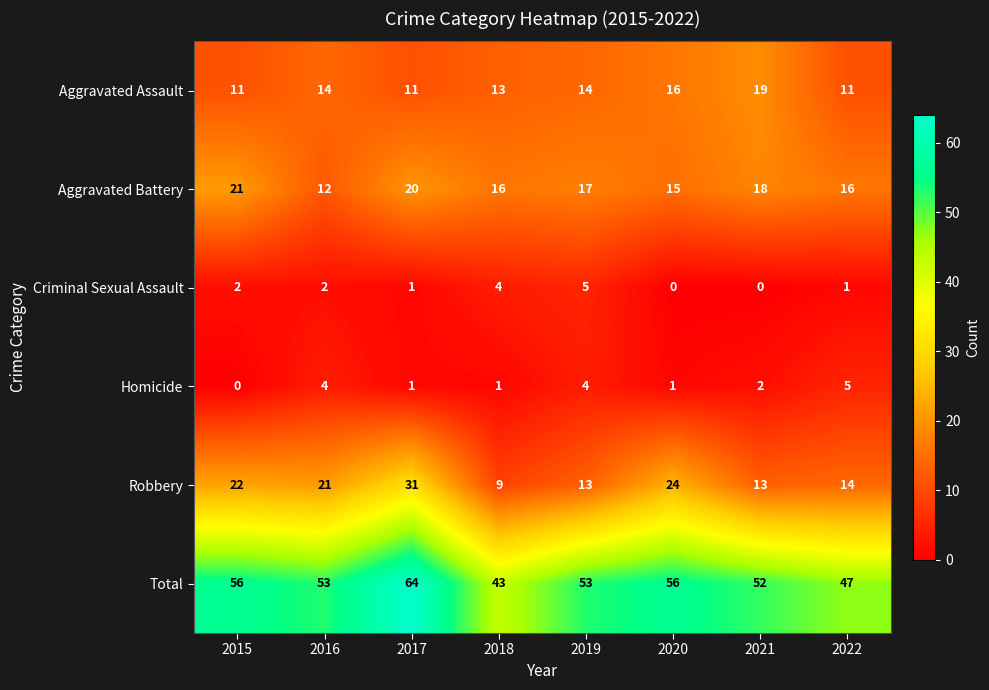

At which category is the sum across all series the highest?

2017